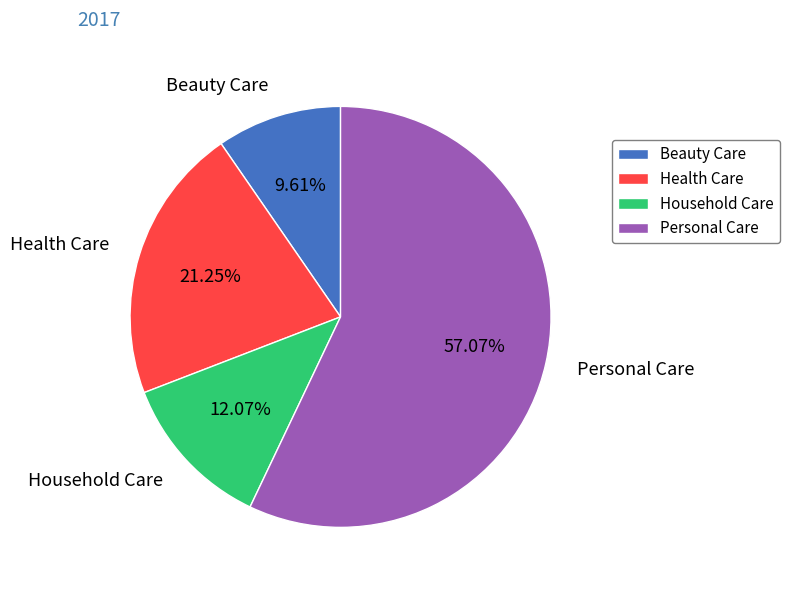

What is the smallest slice in the pie chart?

Beauty Care